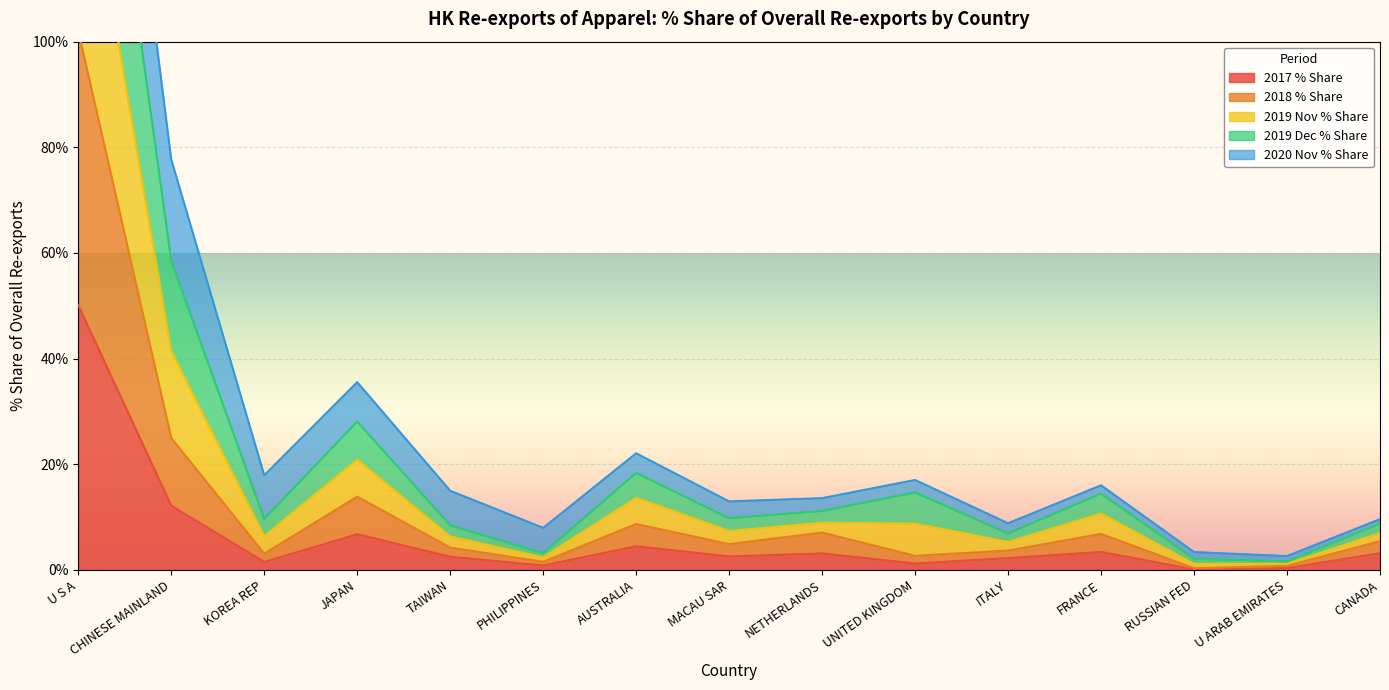

How many interior local peaks does the 2017 % Share series have?

4